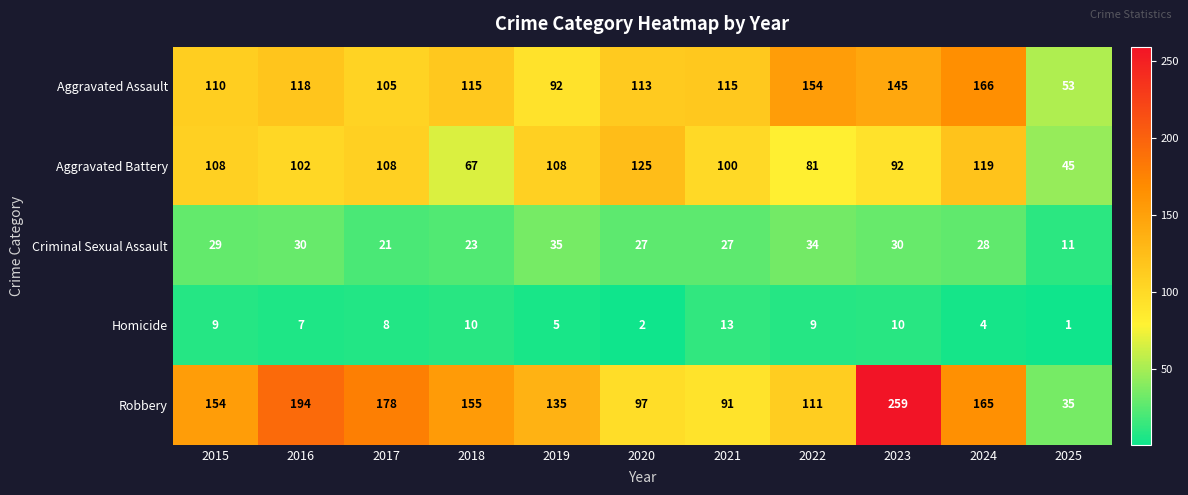

Where does the Aggravated Assault series first go above 115?

2016